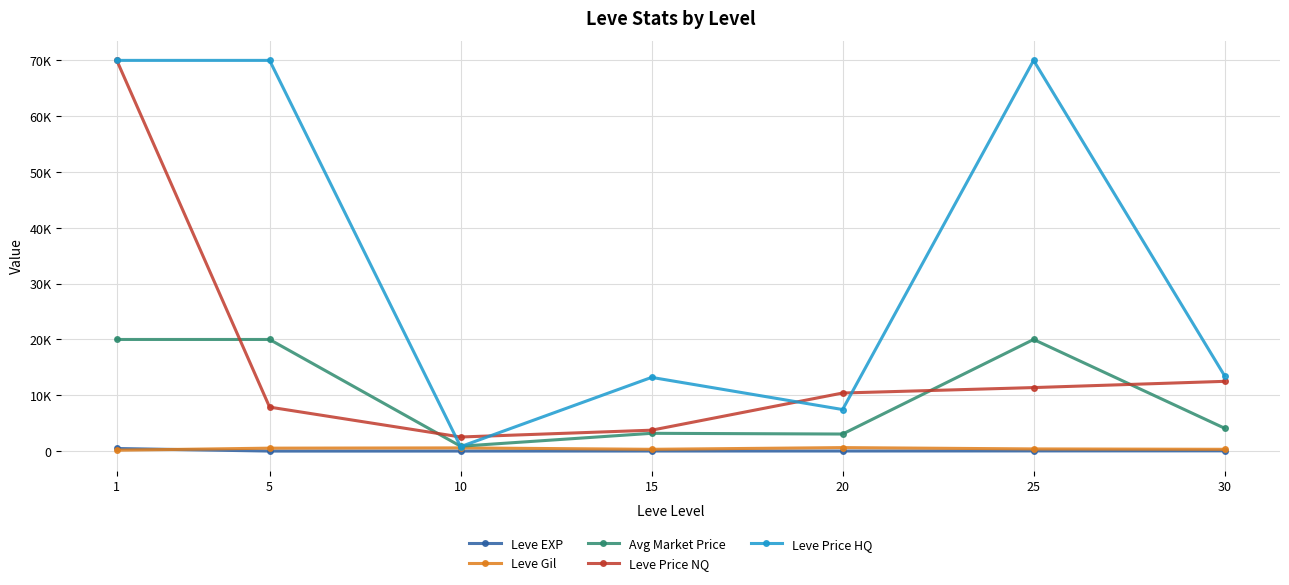

What are all the series names shown in the legend?

Leve EXP, Leve Gil, Avg Market Price, Leve Price NQ, Leve Price HQ